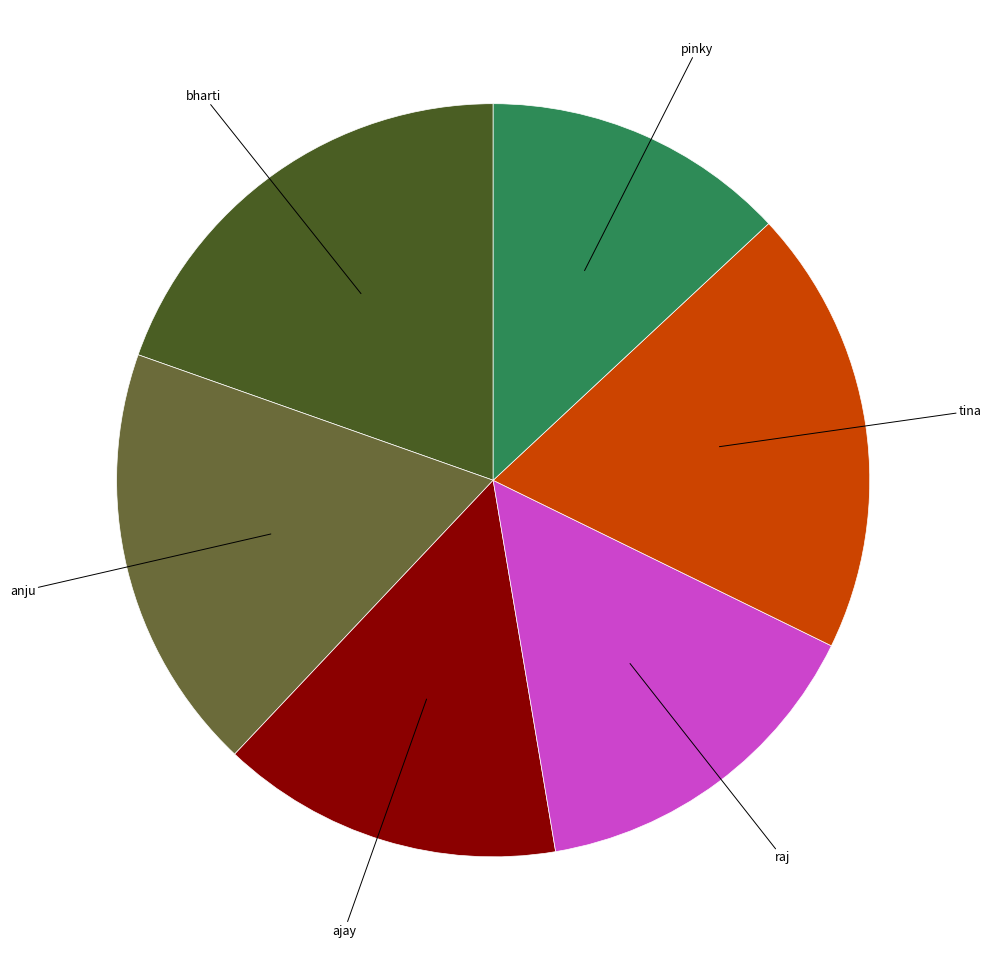

Is there any slice that represents more than half of the pie?

No